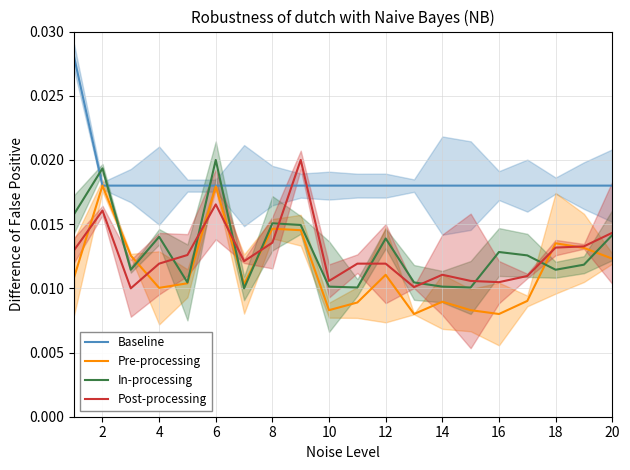

After their last crossing, which series has the higher values: Baseline or In-processing?

Baseline